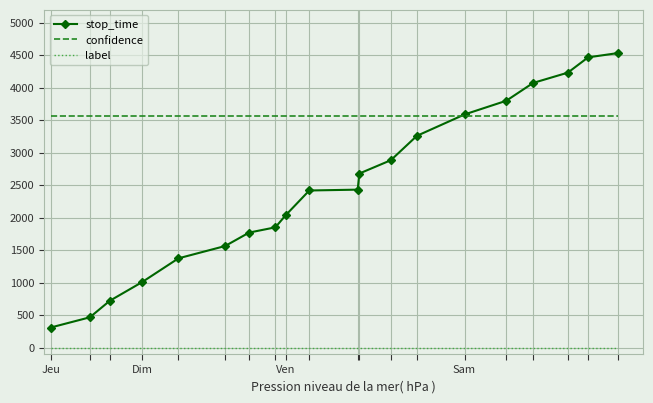

How many series are shown in this chart?

3